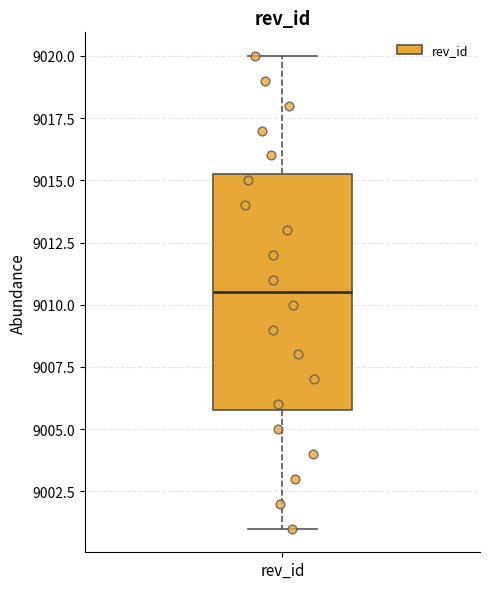

Transcribe this box plot: give where the median line is, the range the box spans, and where the two whiskers end, as read against the y-axis. The values are not printed on the chart, so give them approximately, as read against the axis.

median 9010.5, box 9006.0 to 9015.5, whiskers 9001.0 to 9020.0